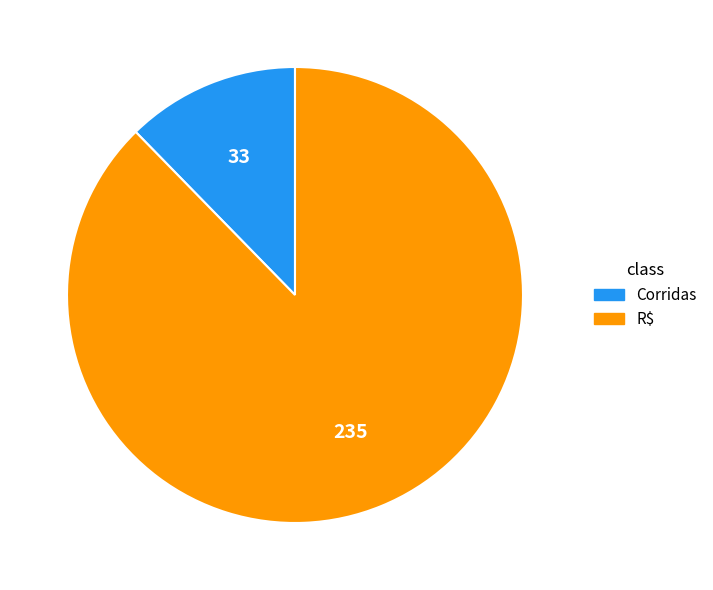

Rank the categories by value from lowest to highest.

Corridas, R$